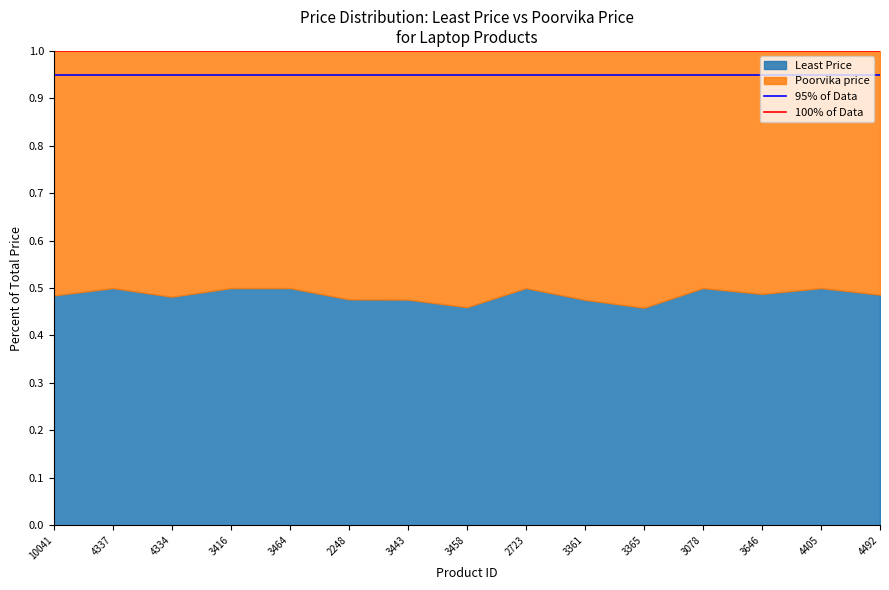

At which category is the sum across all series the highest?

10041